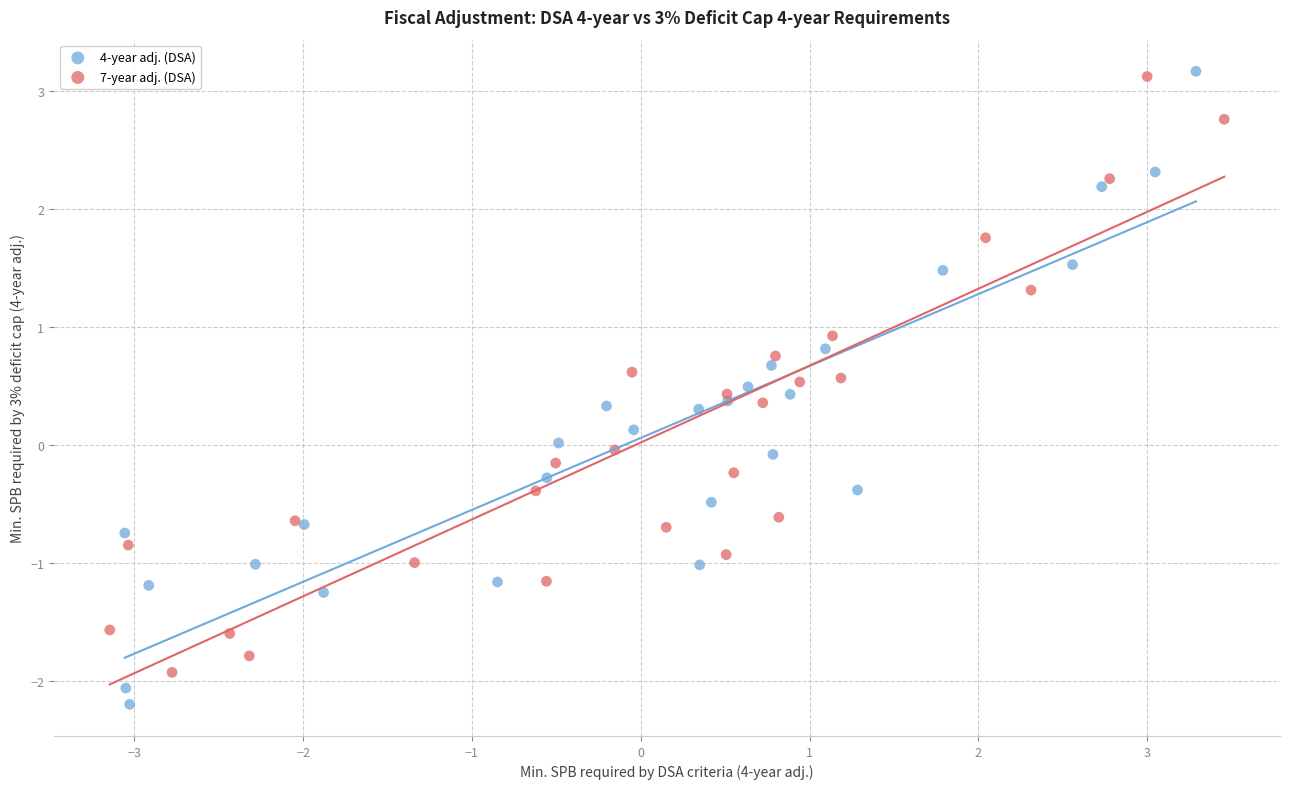

Which series has the largest Y range (max minus min)?

4-year adj. (DSA)